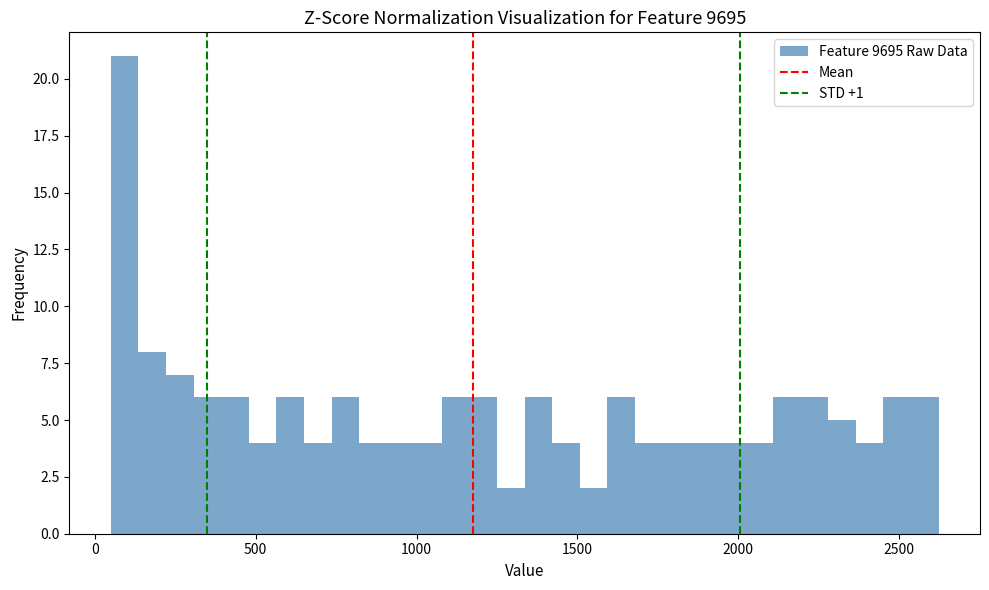

Around what value on the x-axis is the tallest bar? Give the approximate position of its centre, as read against the axis.

100